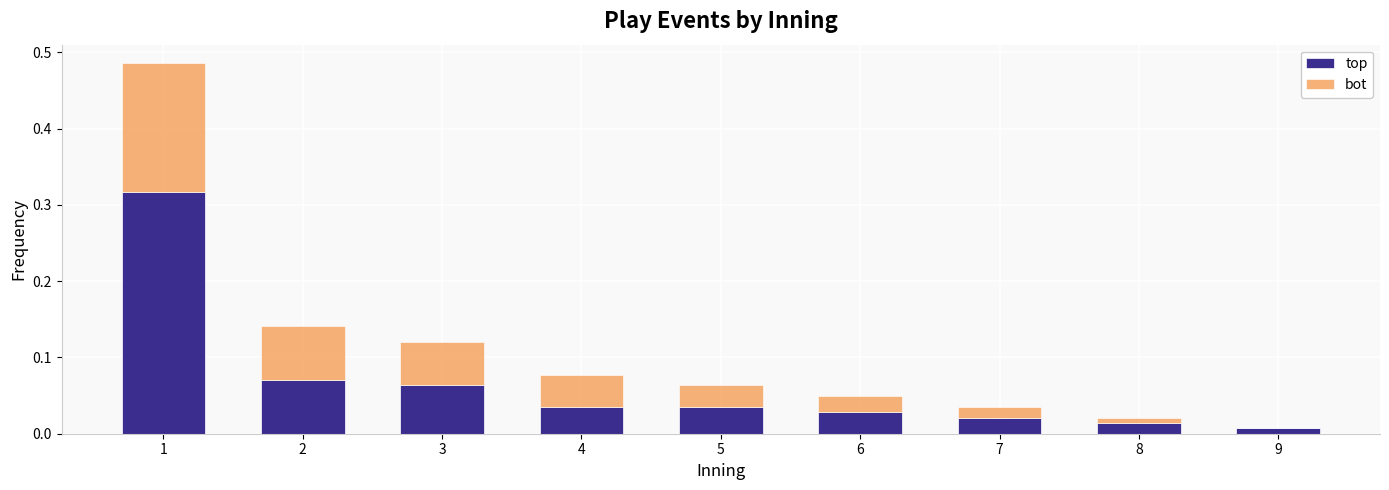

The value of top at 7 is 0.0. True or false?

True